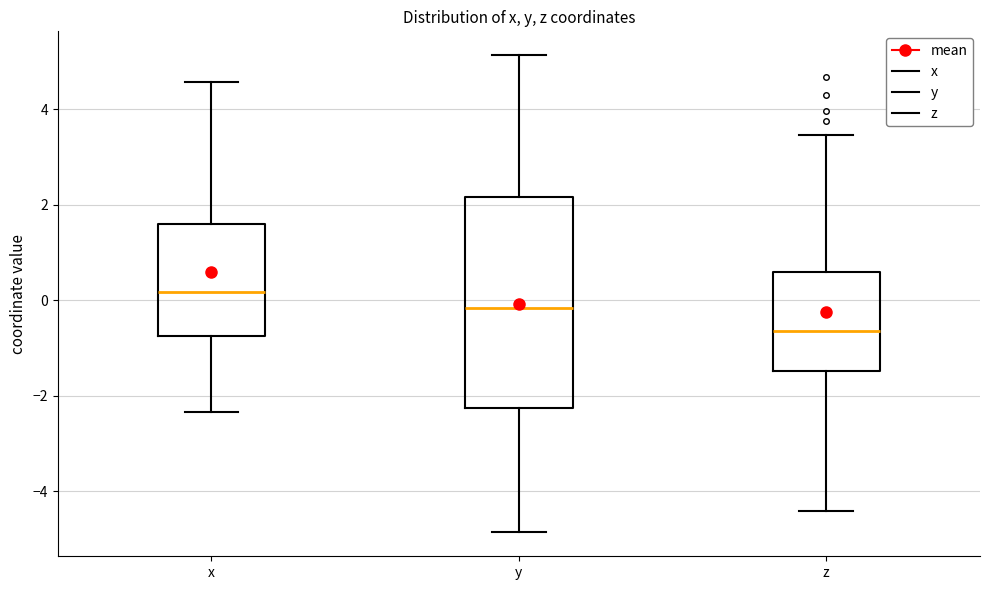

Reading left to right, transcribe this box plot: for each box, give where its median line is, the range the box spans, and where its two whiskers end, as read against the y-axis. The values are not printed on the chart, so give them approximately, as read against the axis.

x: median 0.2, box -0.8 to 1.6, whiskers -2.4 to 4.6
y: median -0.2, box -2.2 to 2.2, whiskers -4.8 to 5.2
z: median -0.6, box -1.4 to 0.6, whiskers -4.4 to 3.4